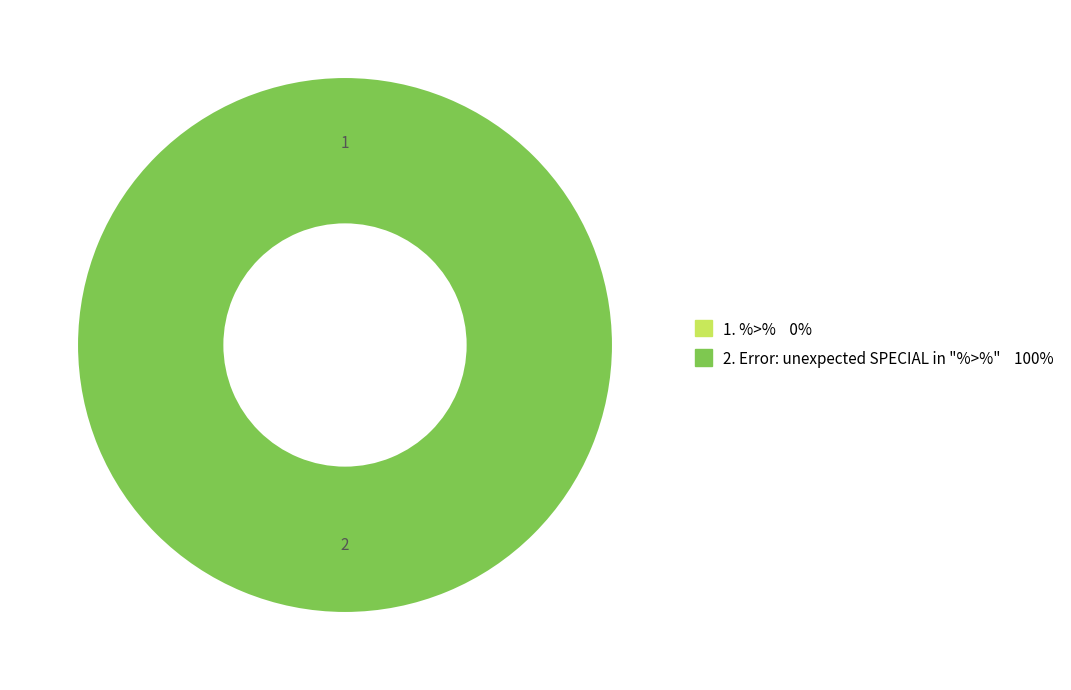

Rank the categories by value from highest to lowest.

Error: unexpected SPECIAL in "%>%", %>%